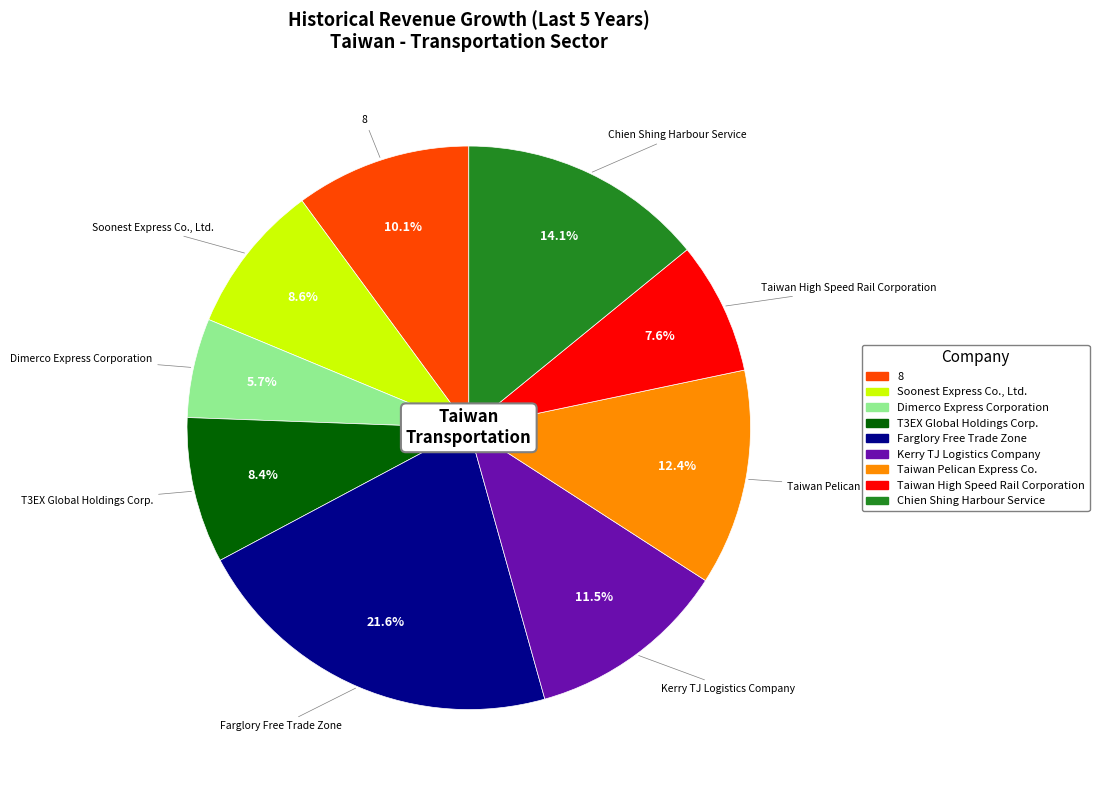

Which slice is the largest?

Farglory Free Trade Zone